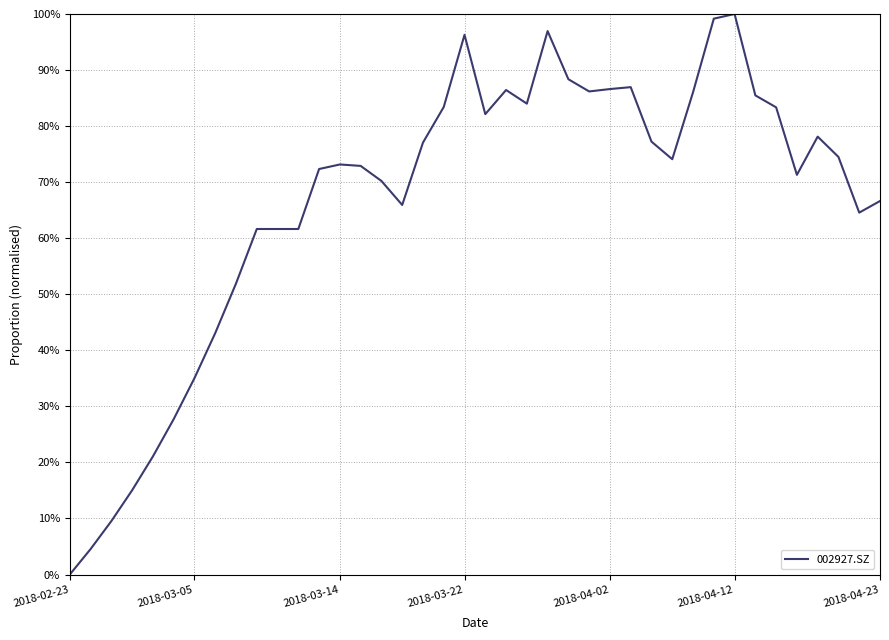

What is the difference between the maximum and minimum values?

100.0